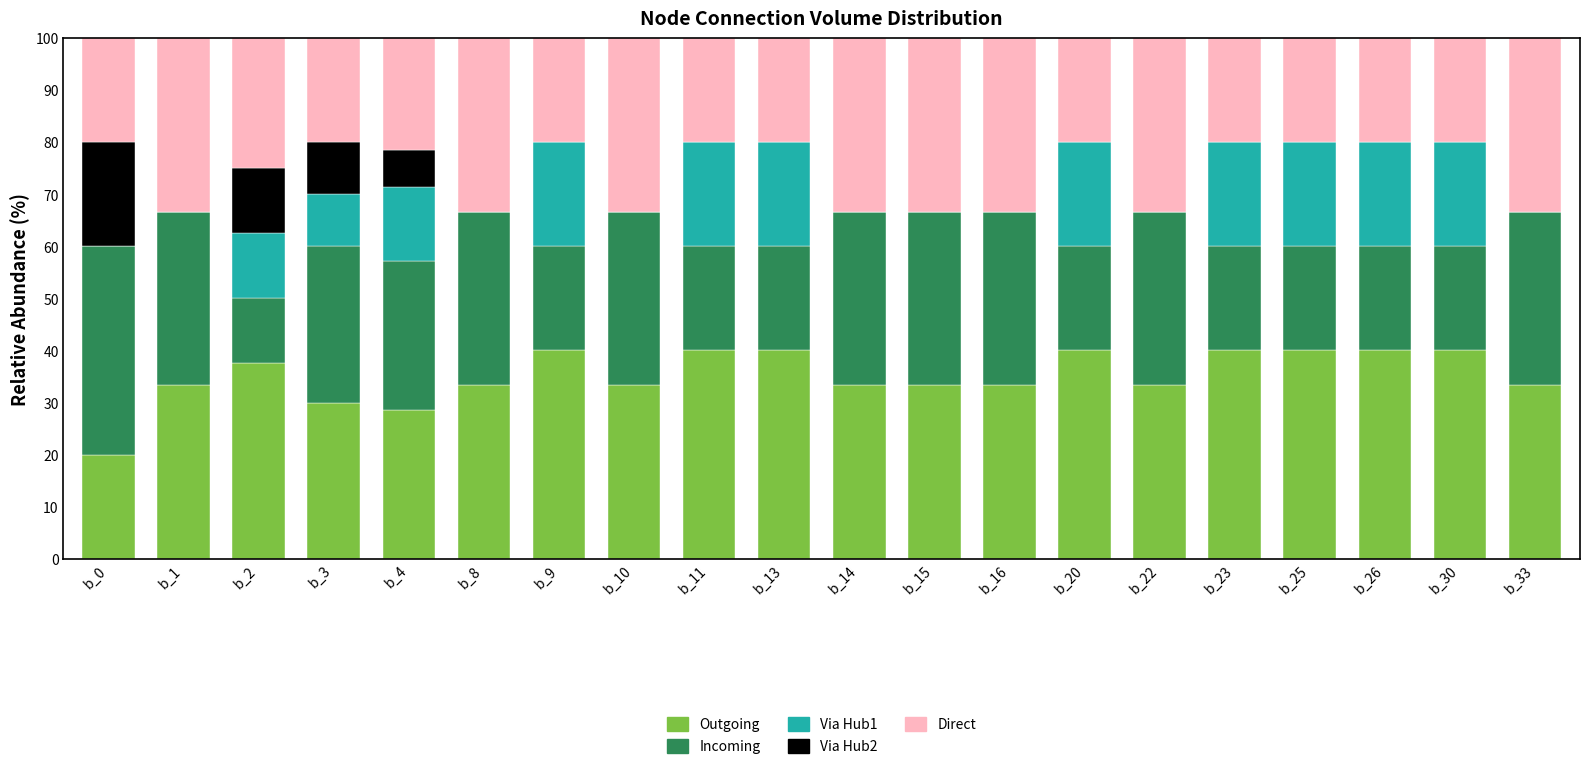

Is it true that Outgoing equals 33.3 at b_10?

True